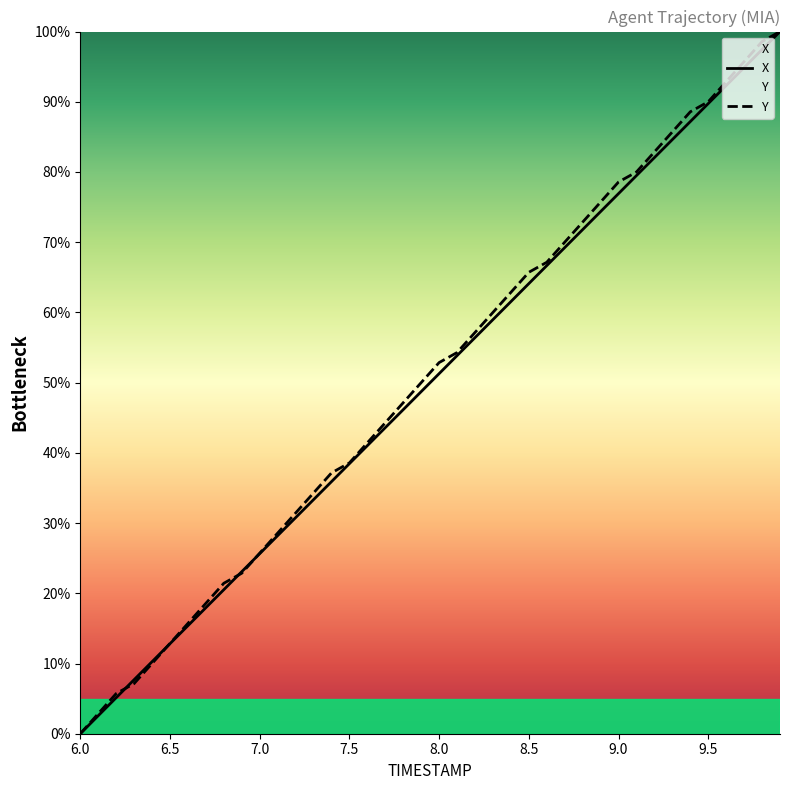

True or false: Y has more than 2 interior local peaks.

False